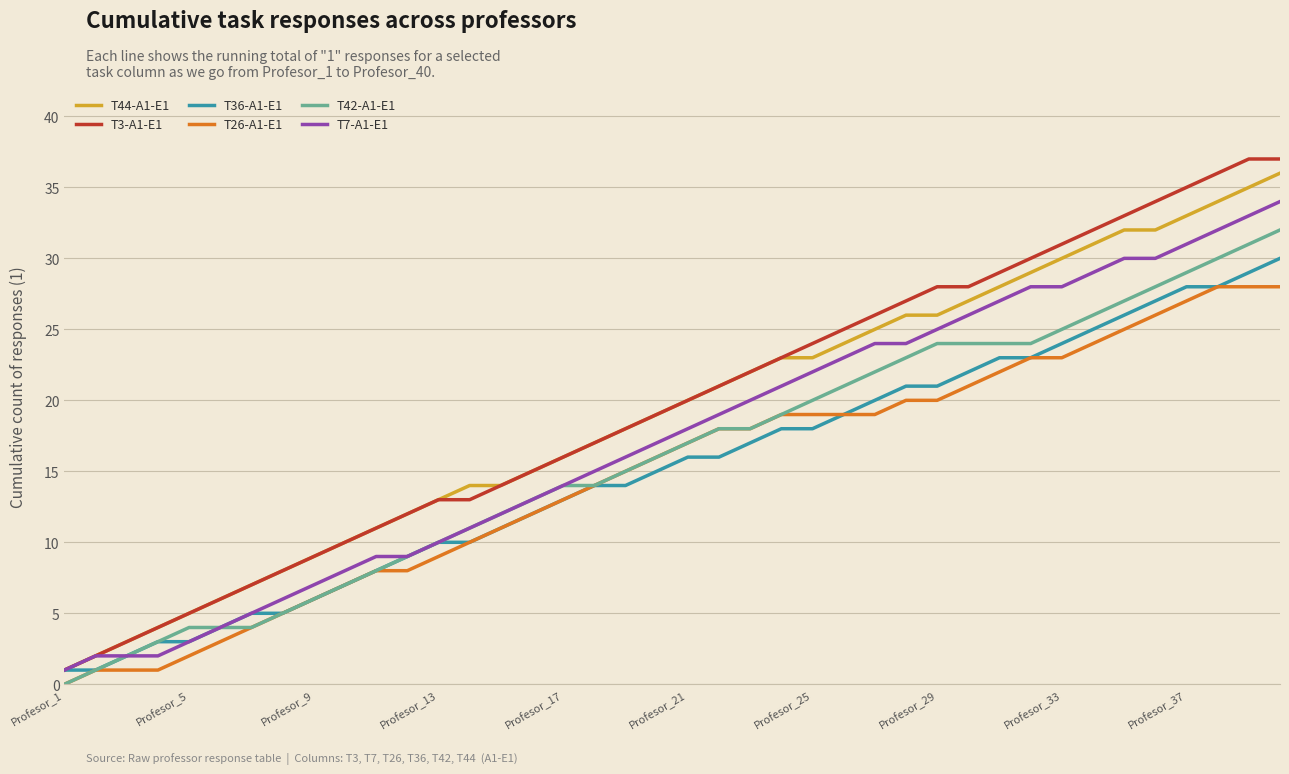

Is this an area chart (filled region under the line)?

No